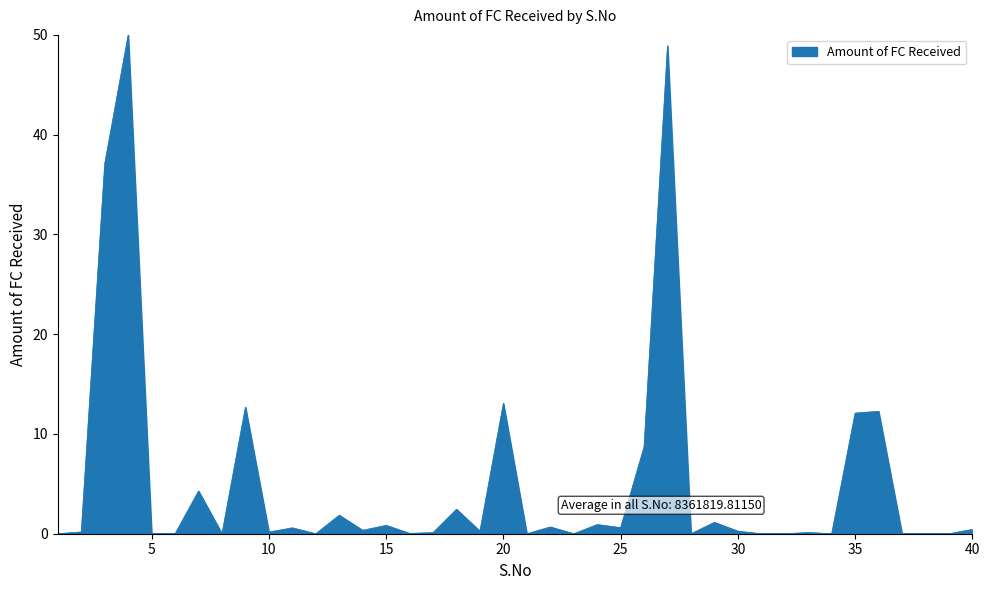

Count the number of data series in this chart.

1